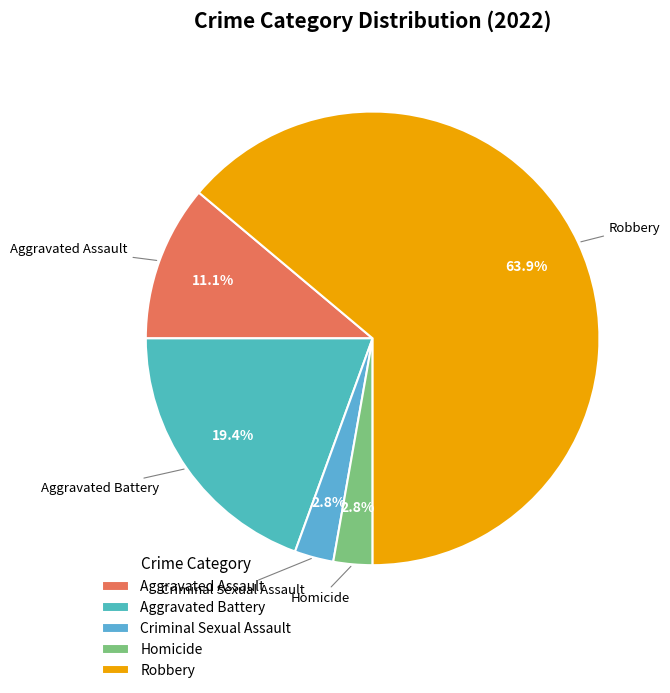

Which slice is the largest?

Robbery